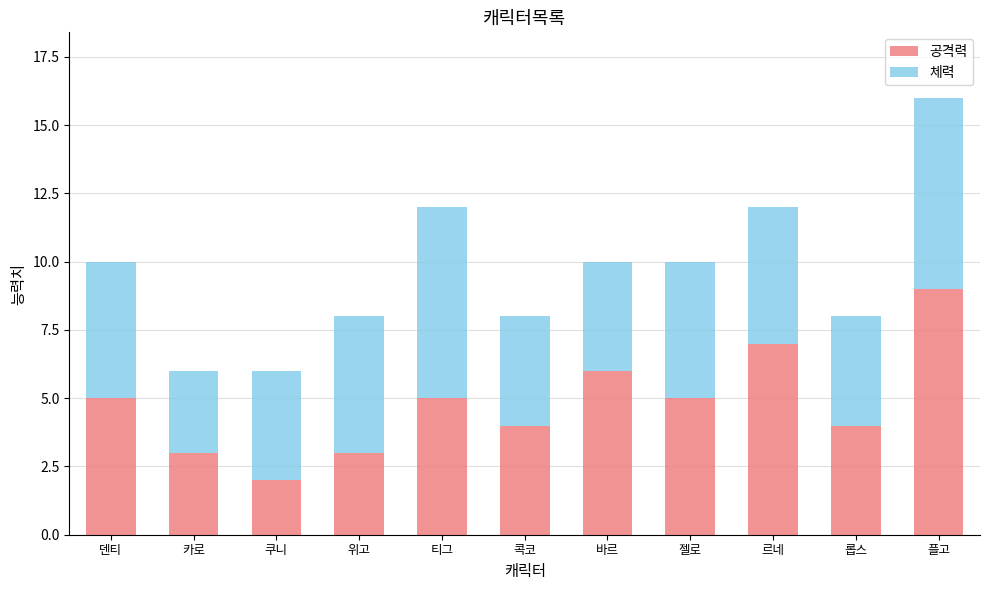

What is the highest value of the 공격력 series?

9